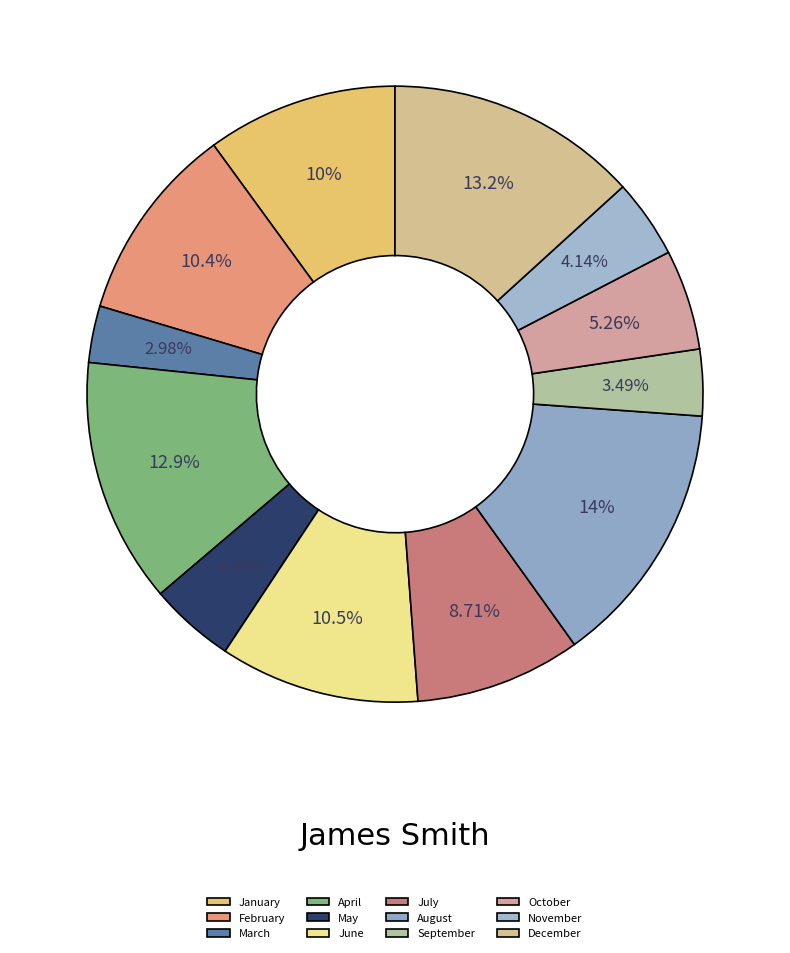

Which has a higher value, December or September?

December